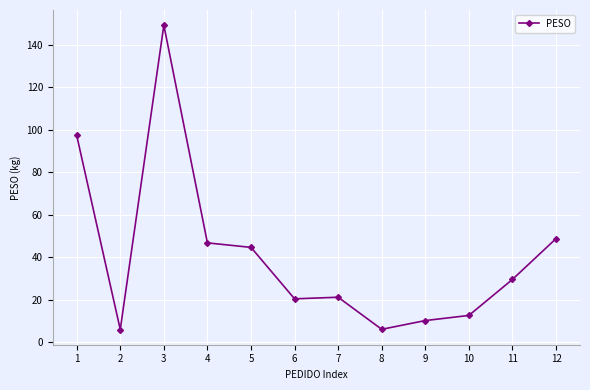

Which has a higher value, 3 or 6?

3